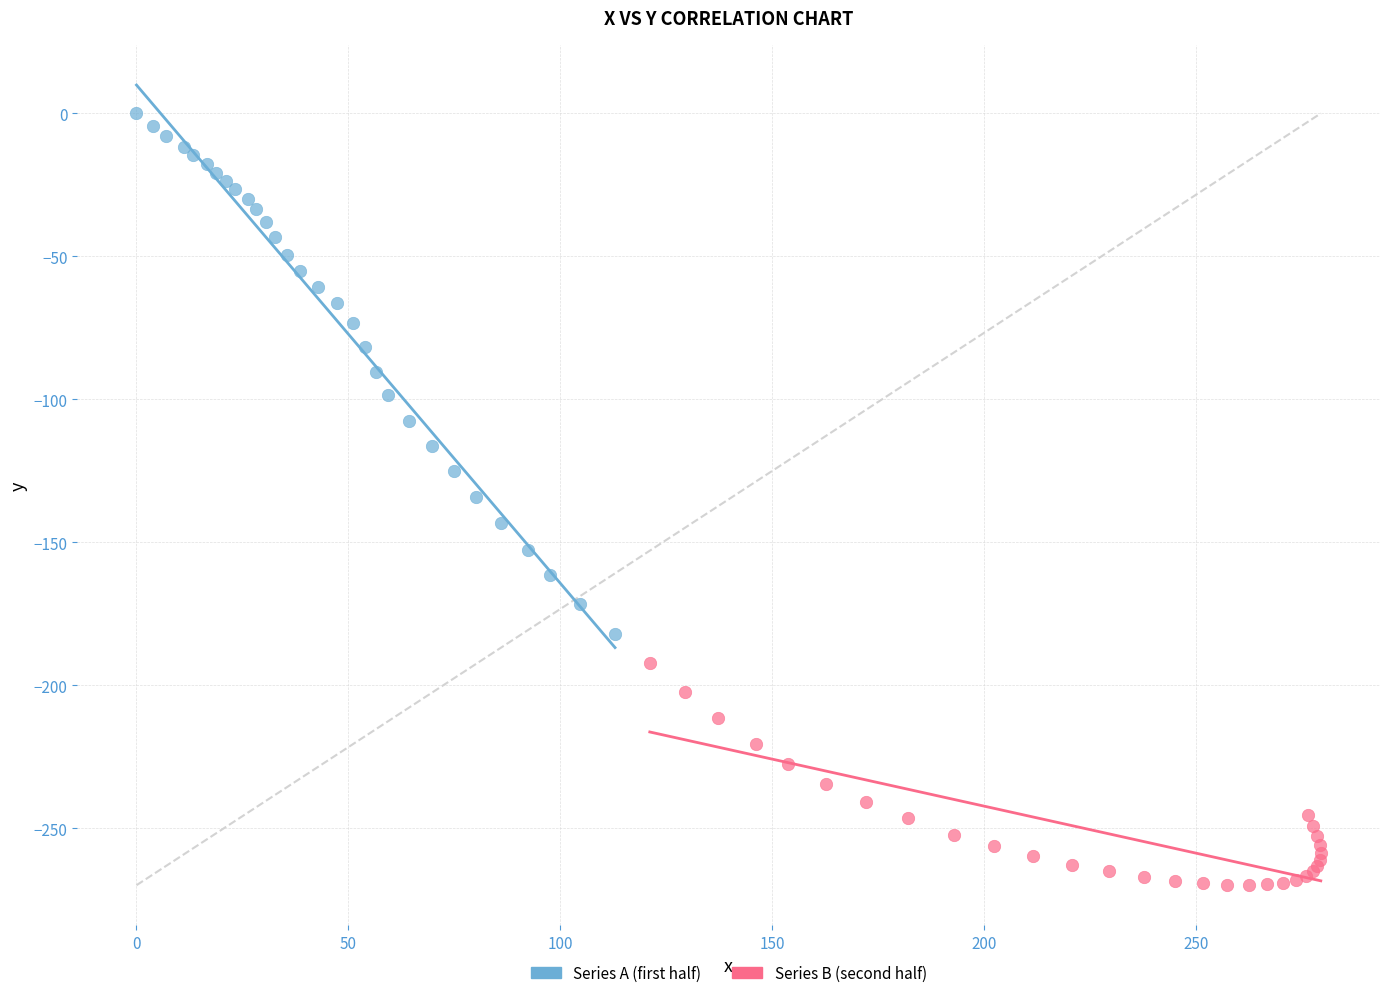

Which series contains the lowest Y value?

Series B (second half)